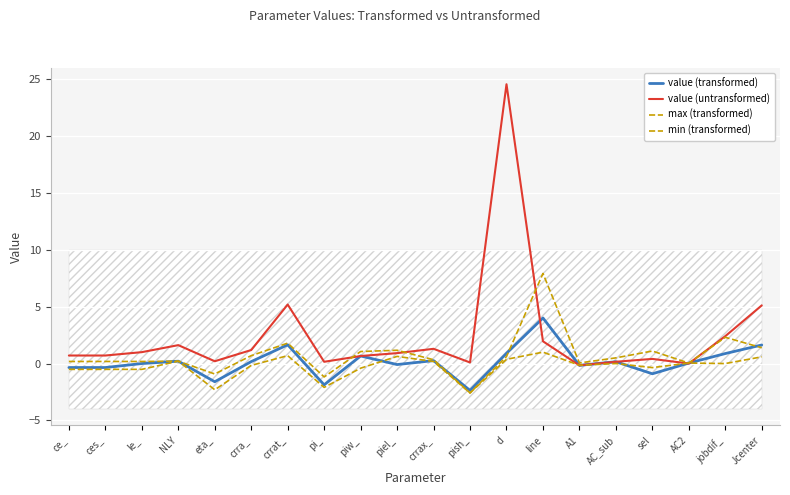

What is the difference between the second highest and second lowest values in the min (transformed) series?

3.0